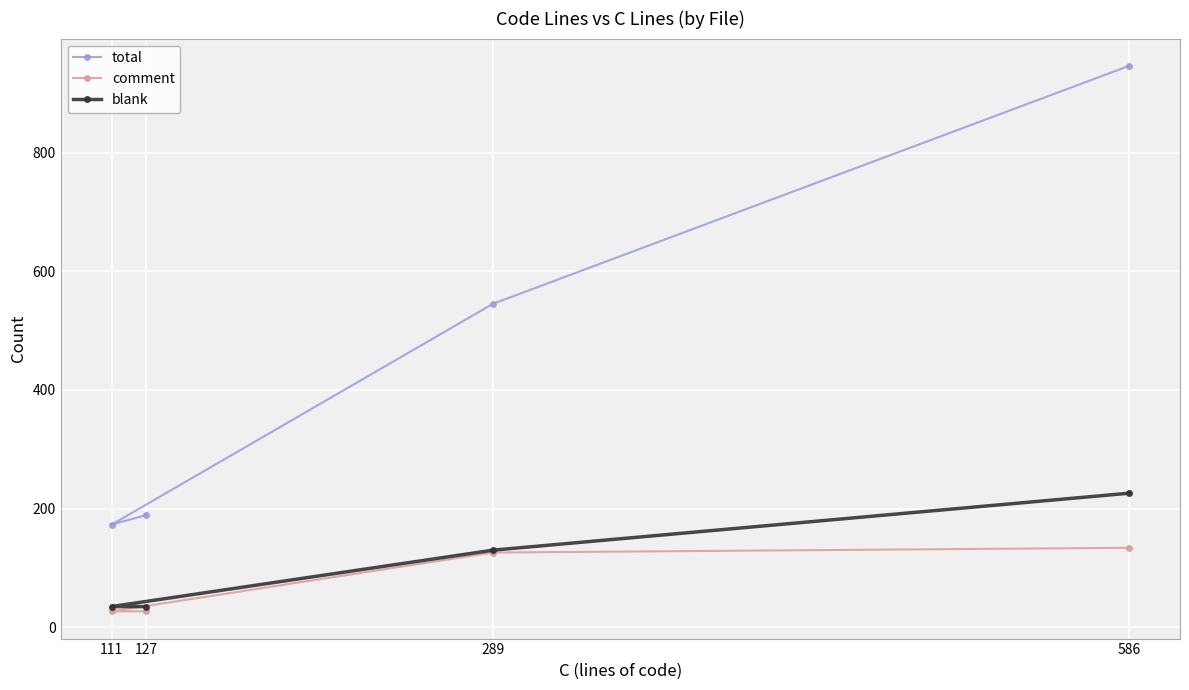

Reading left to right, extract all data points from this chart.

total: 111=173	127=189	289=545	586=946
comment: 111=27	127=27	289=126	586=134
blank: 111=35	127=35	289=130	586=226